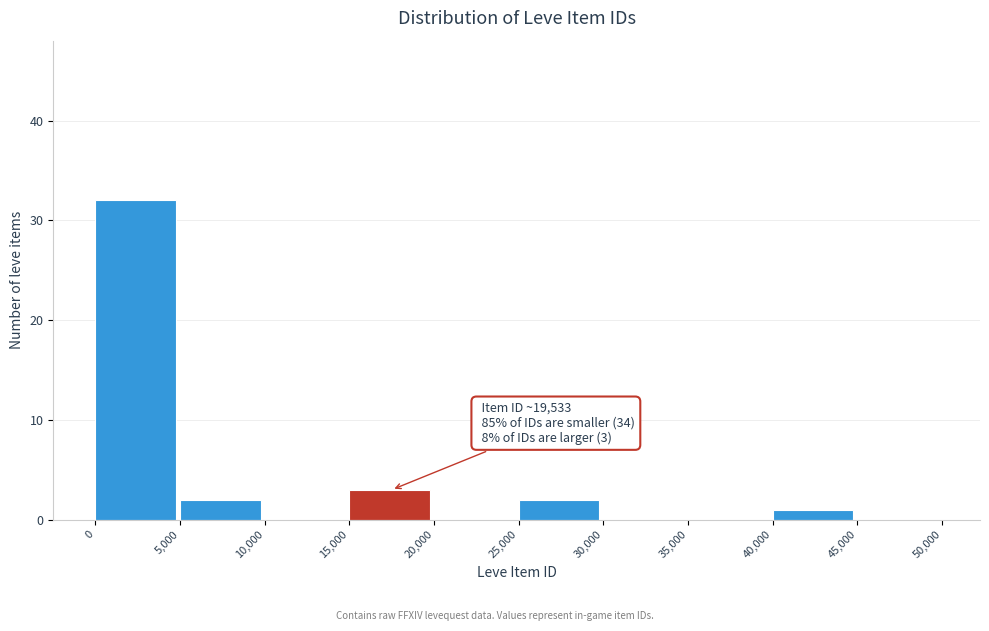

Which range on the x-axis has the tallest bar?

0 to 5,000